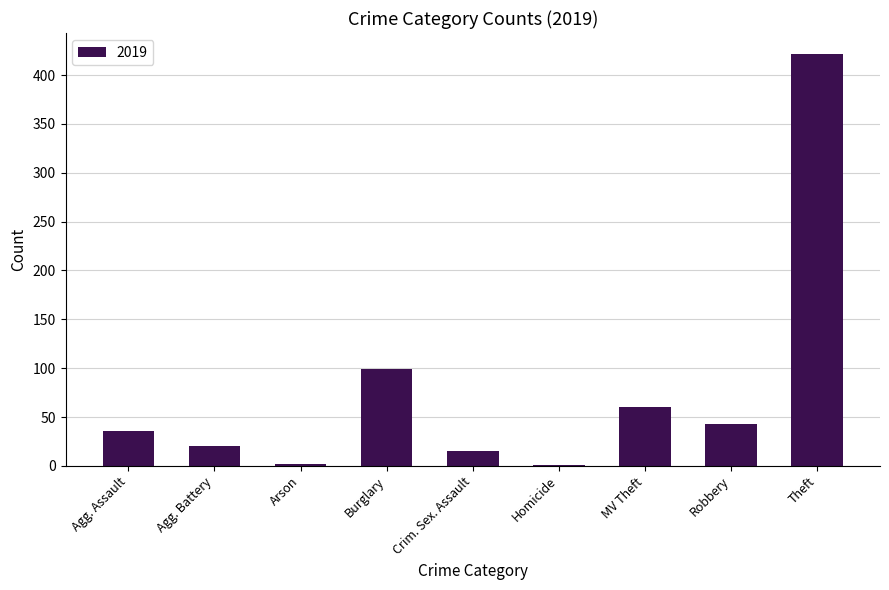

What is the maximum value shown in the chart?

422